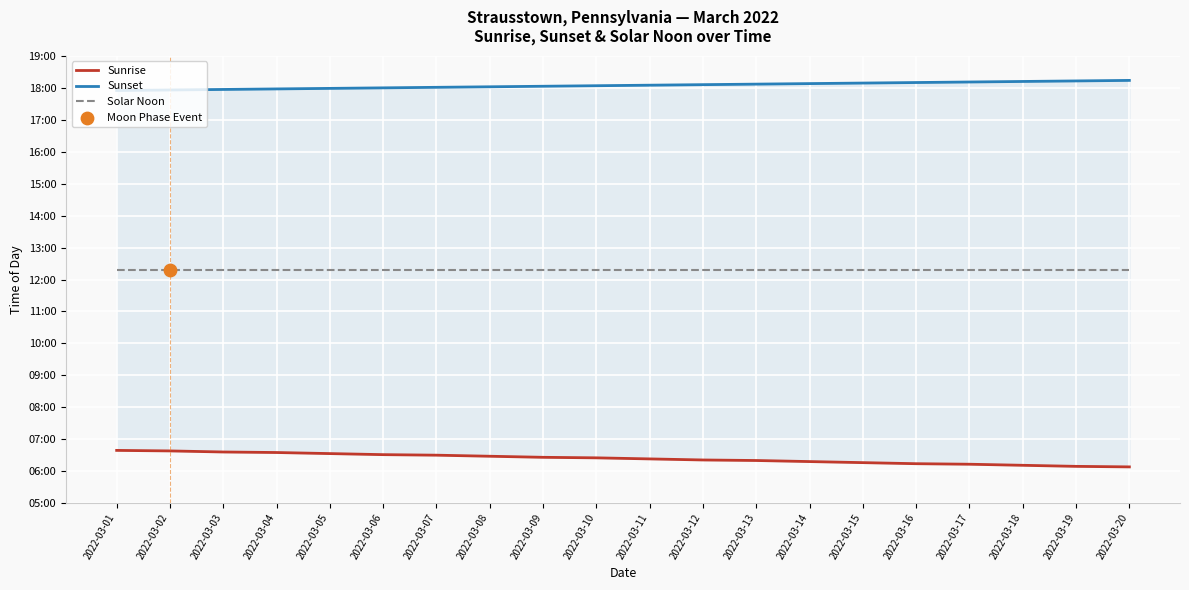

Which series has the largest total across all categories?

Sunset